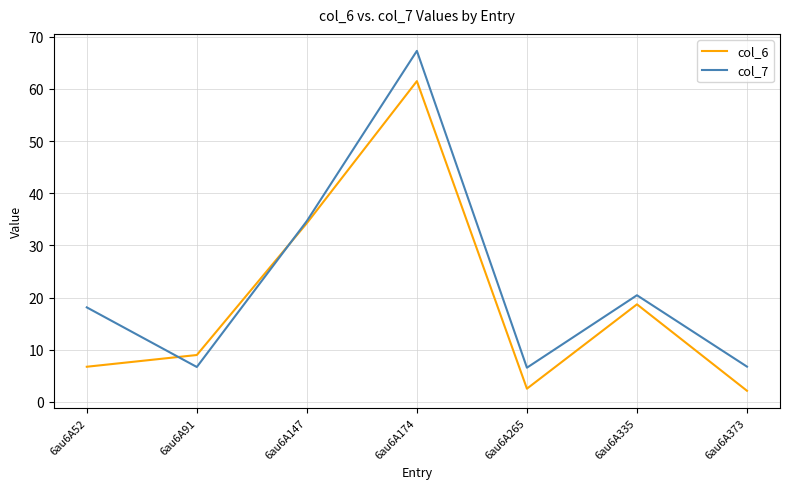

The value of col_6 at 6au6A174 is 86.4. True or false?

False